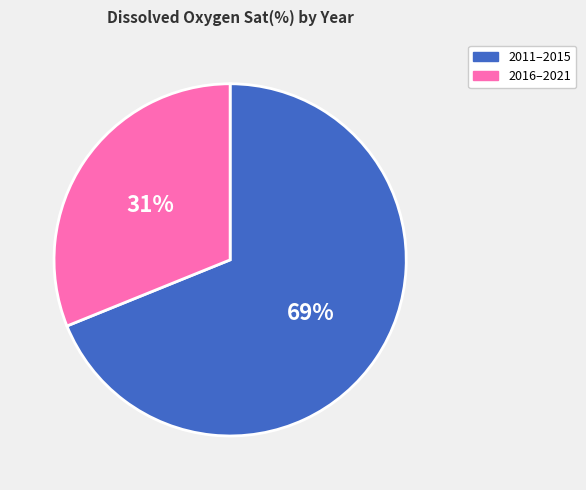

Which has a higher value, 2011–2015 or 2016–2021?

2011–2015